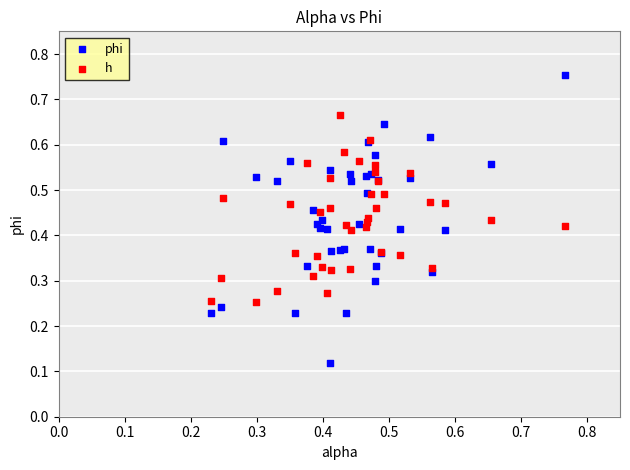

Which series has the widest spread of Y values?

phi